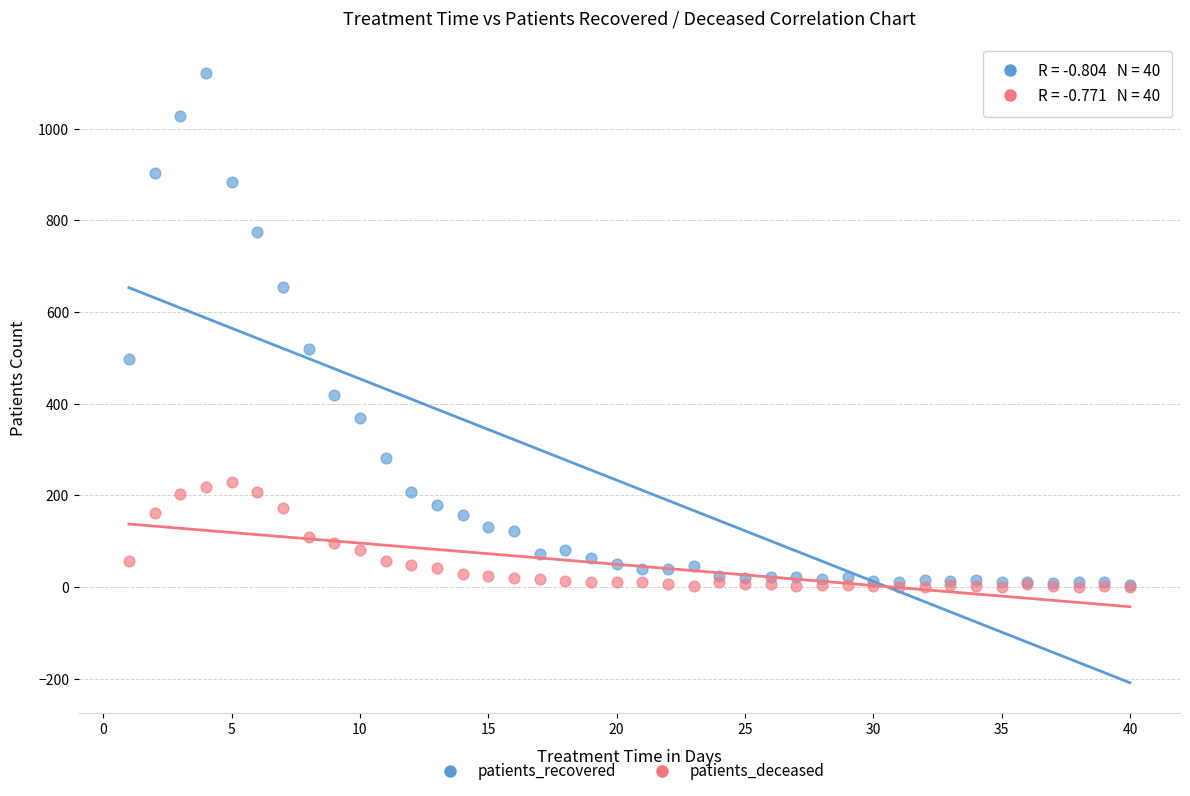

Which series has the largest Y range (max minus min)?

patients_recovered